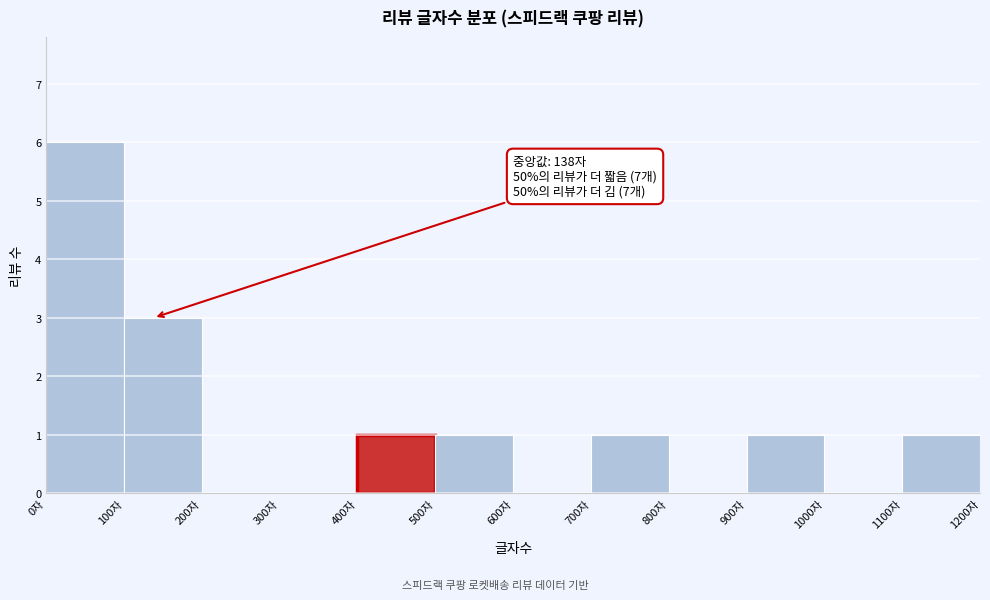

Which range on the x-axis has the tallest bar?

0 to 100